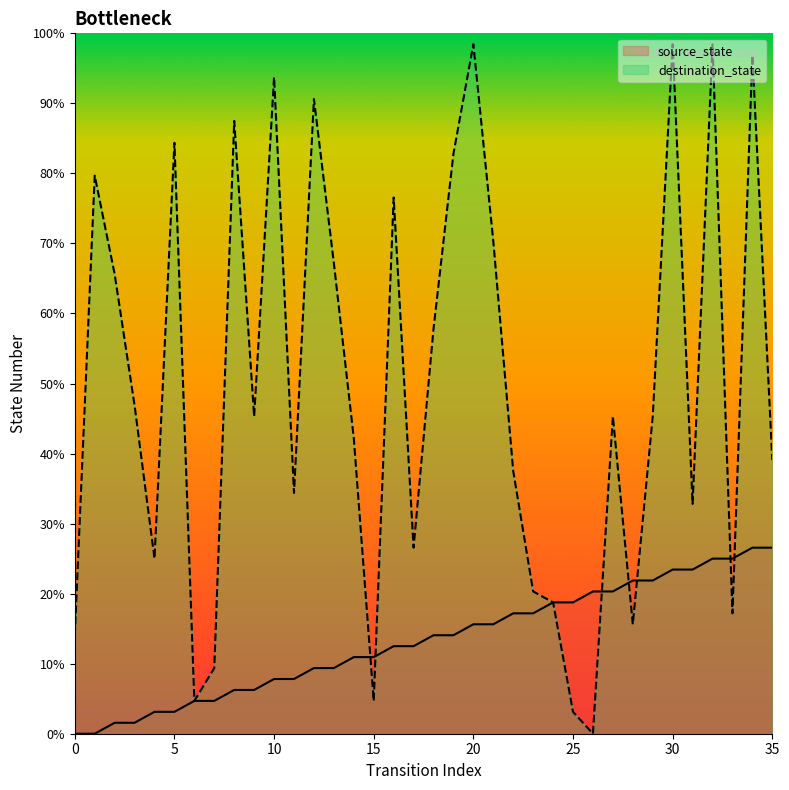

Does the chart display data point markers on the line(s)?

No